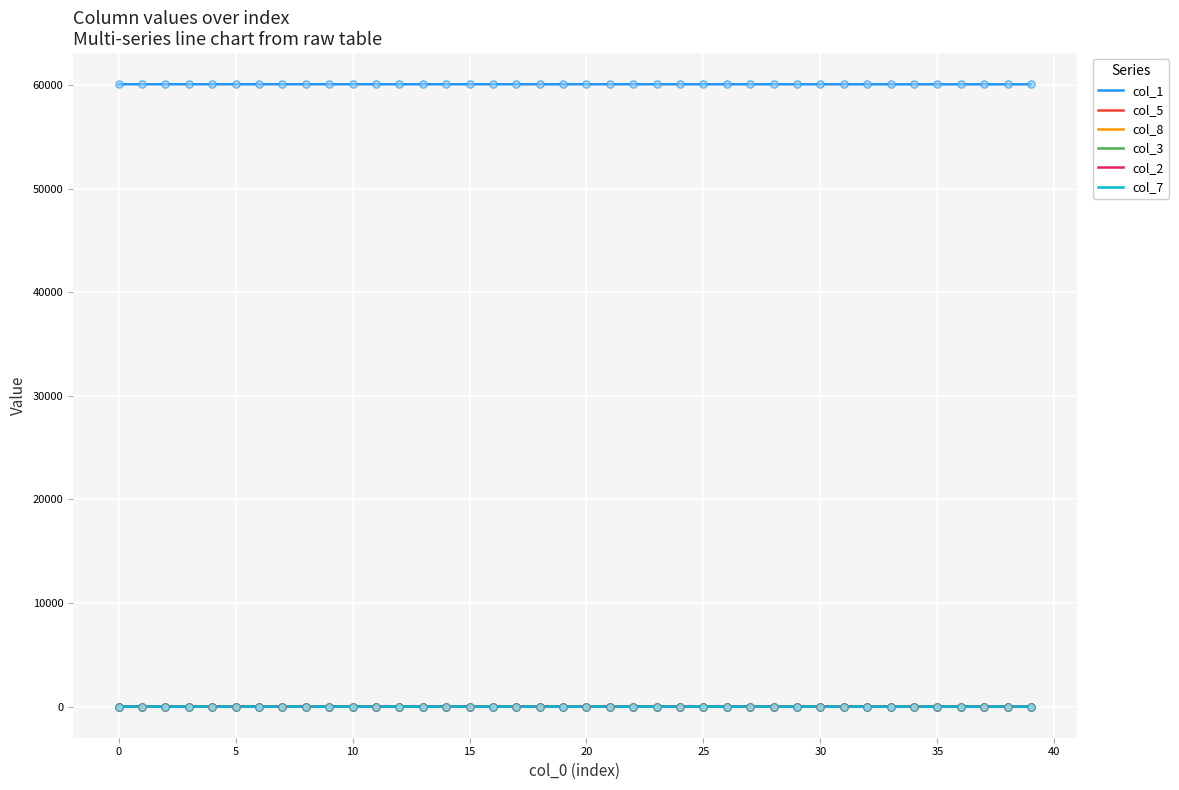

What are all the series names shown in the legend?

col_1, col_5, col_8, col_3, col_2, col_7